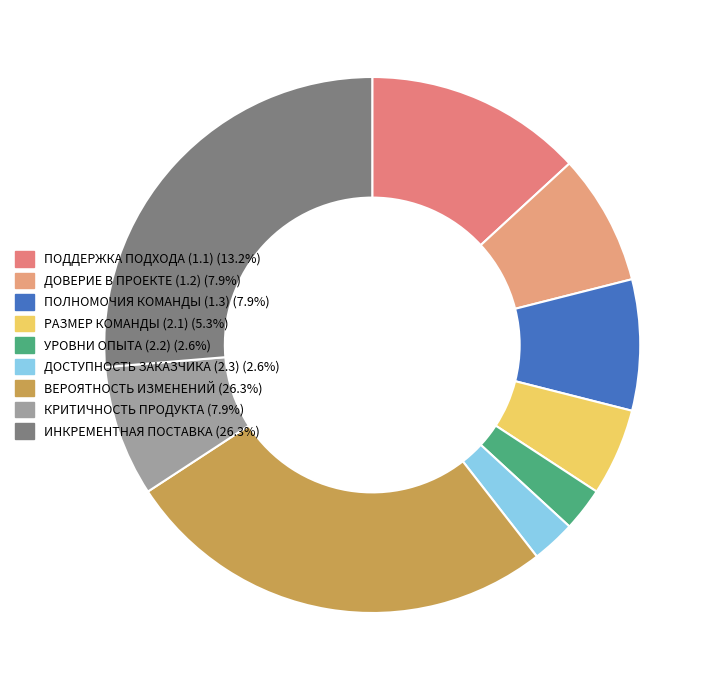

How many segments does this pie chart have?

9